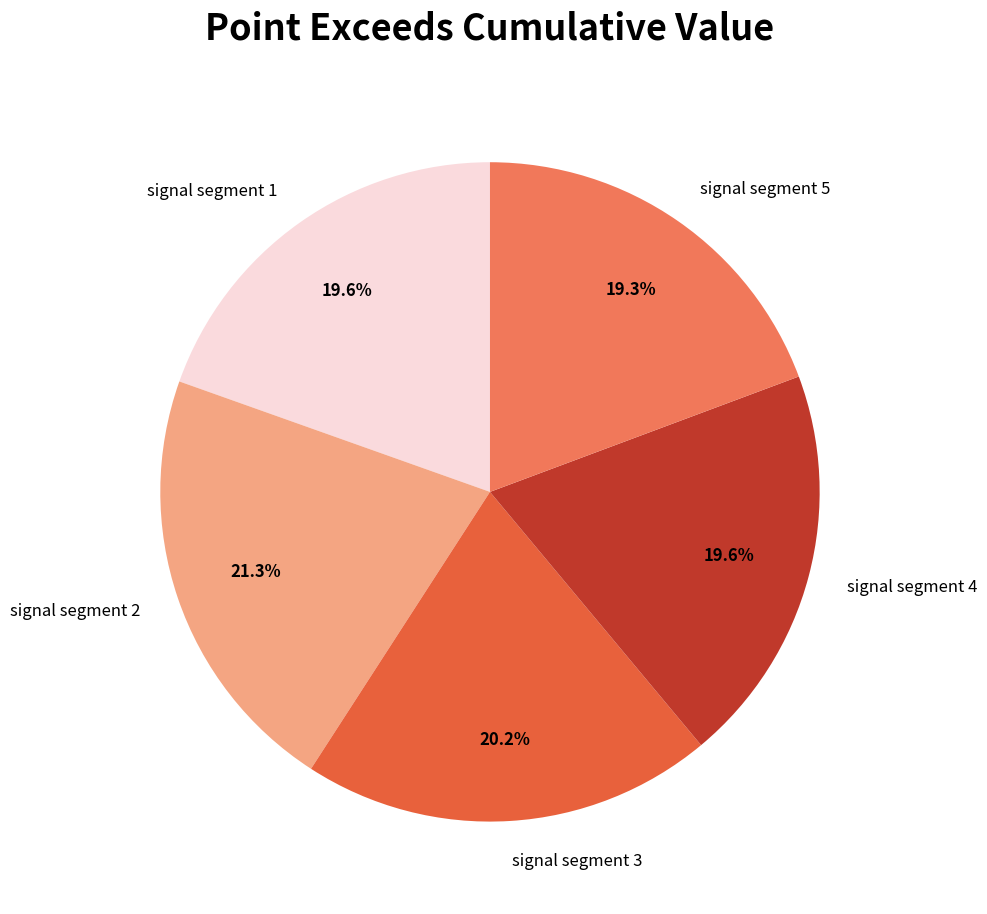

Is there a majority slice in this chart?

No